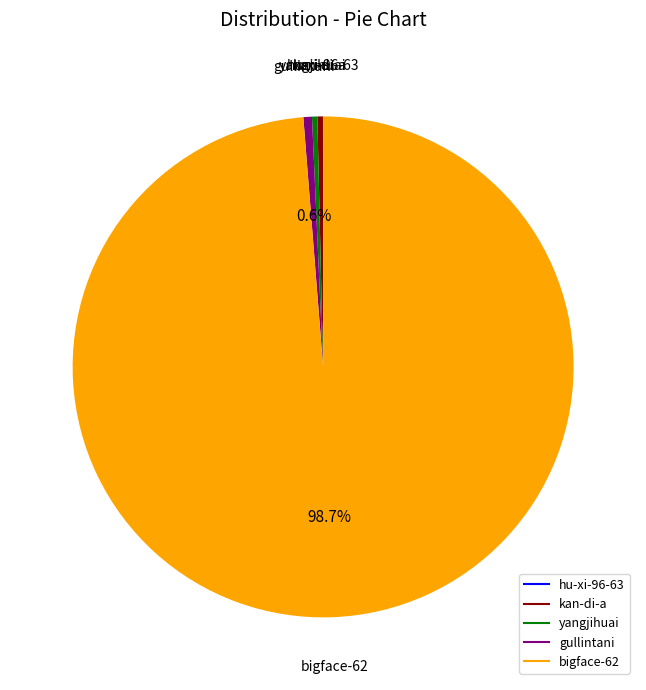

Between yangjihuai and bigface-62, which is larger?

bigface-62